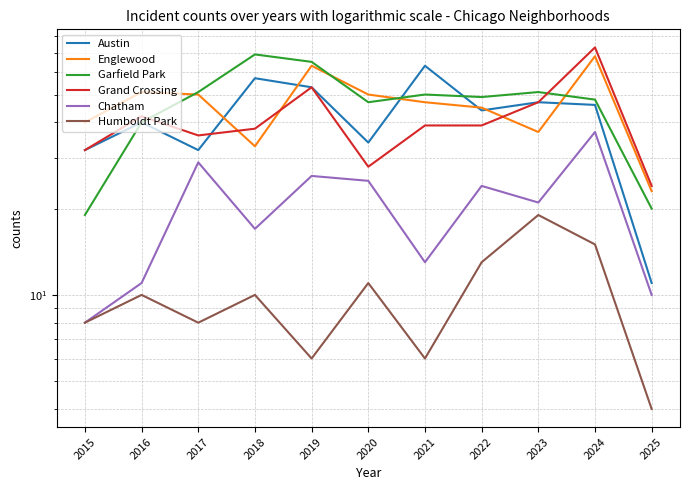

Rank the categories by Chatham value from highest to lowest.

2024, 2017, 2019, 2020, 2022, 2023, 2018, 2021, 2016, 2025, 2015